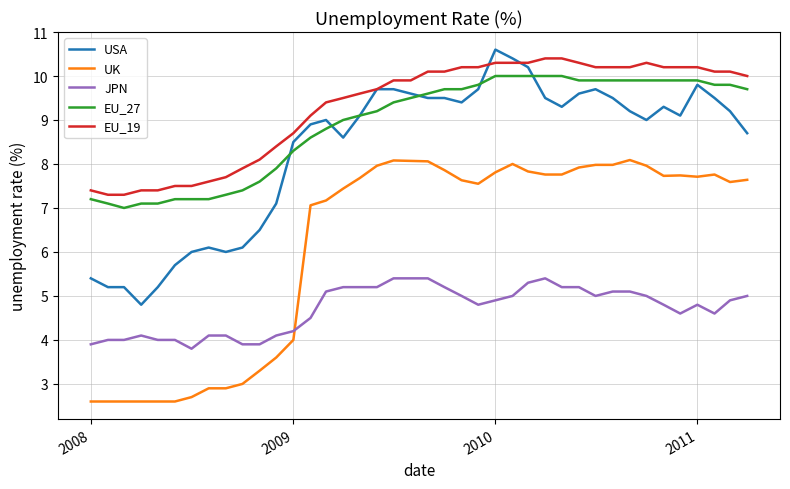

What is the maximum value for JPN?

5.4